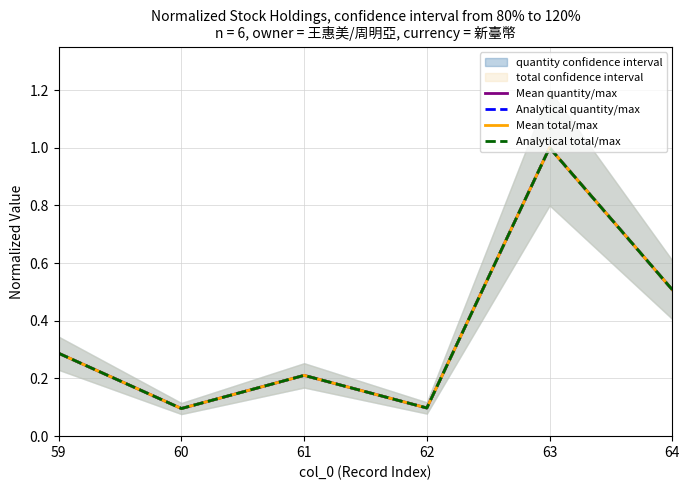

True or false: Mean total/max and Analytical quantity/max intersect in this chart.

False